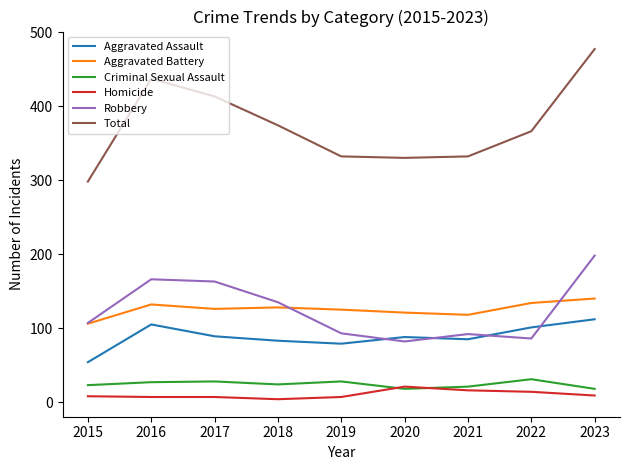

Which series has the largest range (max minus min)?

Total